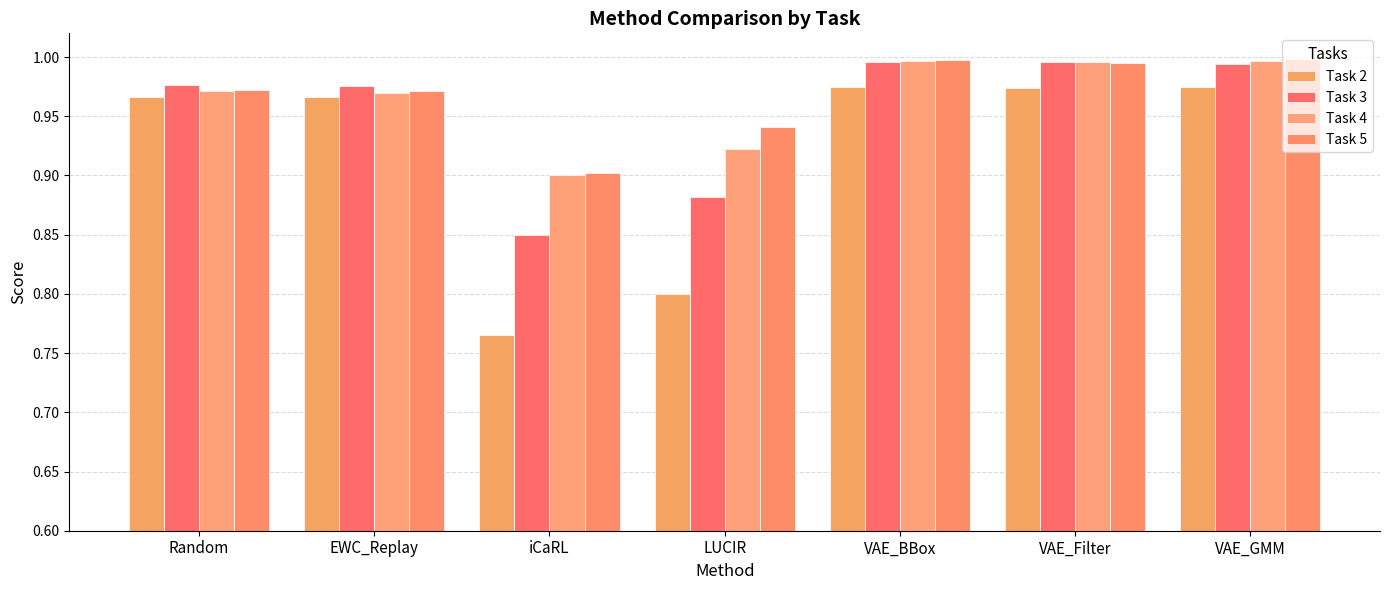

Reading right to left, what are all the values shown in this chart?

Task 2: VAE_GMM=1.0	VAE_Filter=1.0	VAE_BBox=1.0	LUCIR=0.8	iCaRL=0.8	EWC_Replay=1.0	Random=1.0
Task 3: VAE_GMM=1.0	VAE_Filter=1.0	VAE_BBox=1.0	LUCIR=0.9	iCaRL=0.8	EWC_Replay=1.0	Random=1.0
Task 4: VAE_GMM=1.0	VAE_Filter=1.0	VAE_BBox=1.0	LUCIR=0.9	iCaRL=0.9	EWC_Replay=1.0	Random=1.0
Task 5: VAE_GMM=1.0	VAE_Filter=1.0	VAE_BBox=1.0	LUCIR=0.9	iCaRL=0.9	EWC_Replay=1.0	Random=1.0